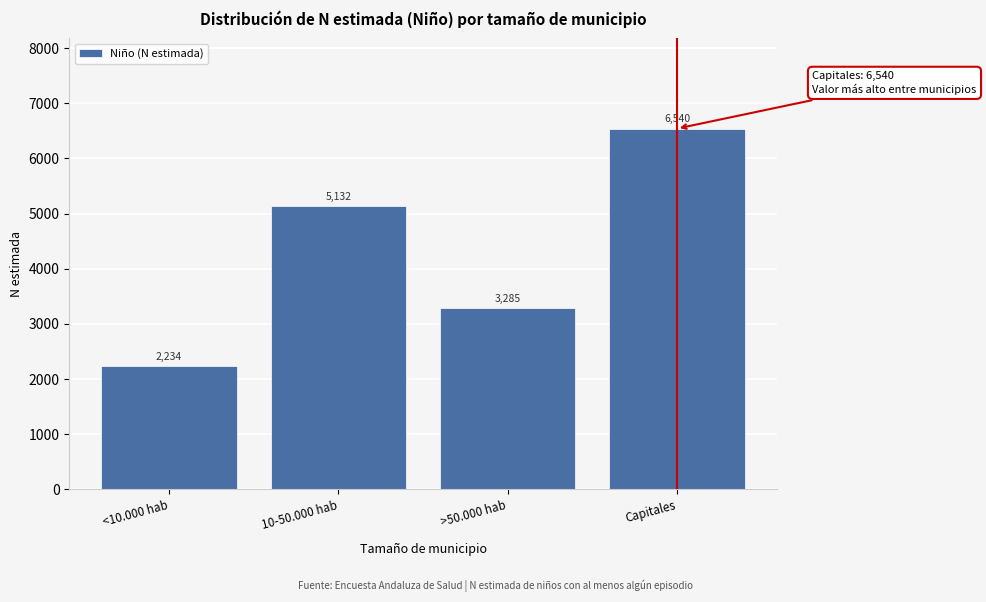

Reading left to right, what are all the values shown in this chart?

2234	5132	3285	6540